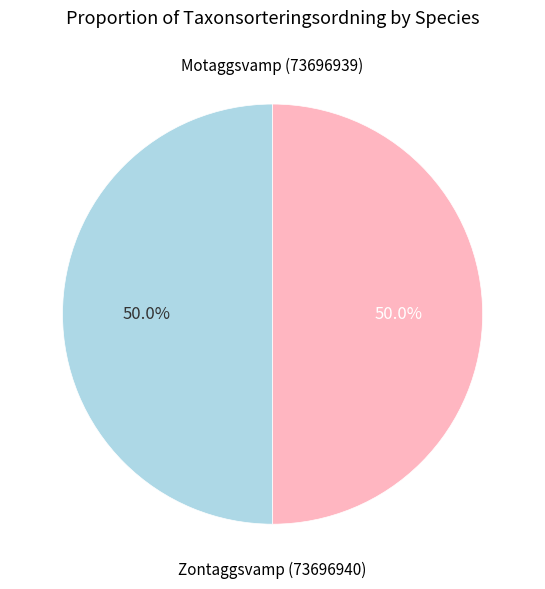

Which slice is the smallest?

Zontaggsvamp (73696940)